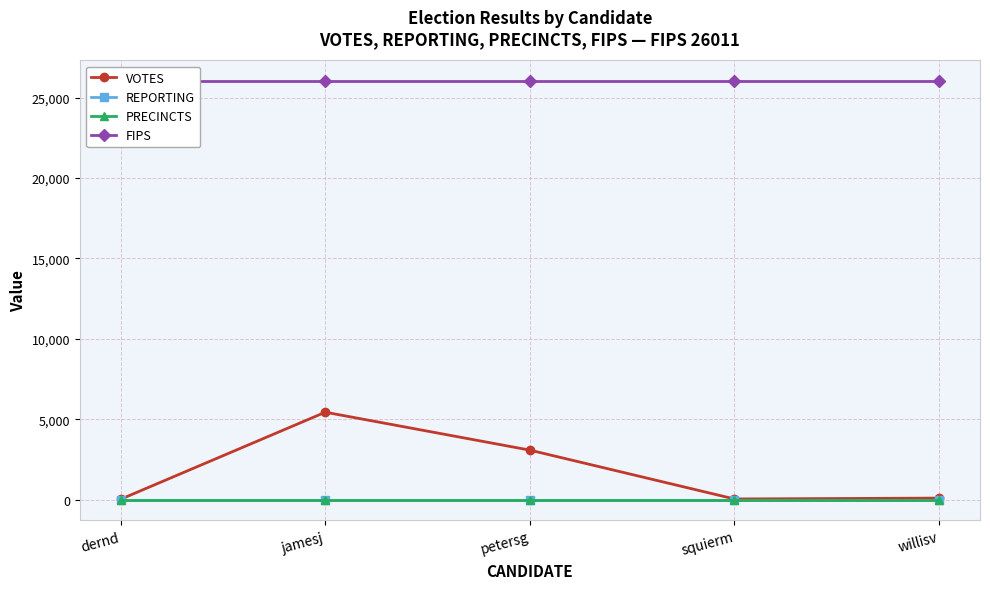

Which series has the largest total across all categories?

FIPS